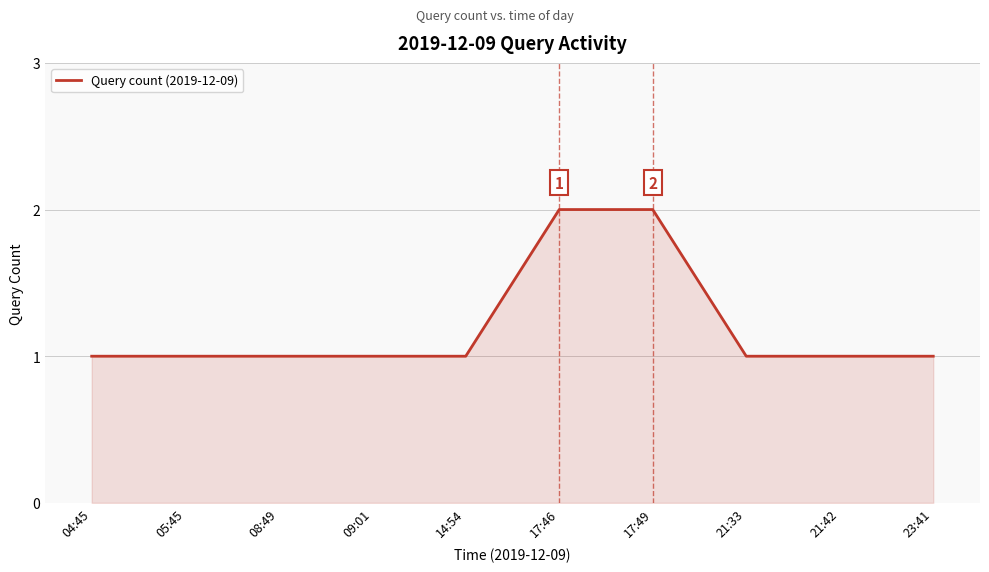

Between 08:49 and 17:46, which is larger?

17:46